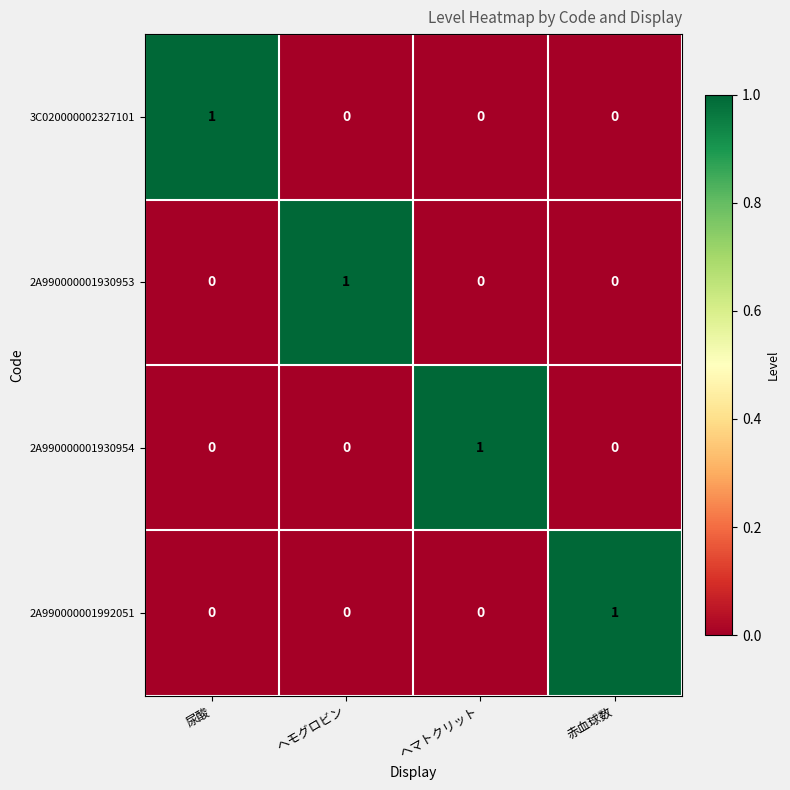

Is the value of 2A990000001930954 at 尿酸 greater than the value of 2A990000001930953 at ヘモグロビン?

No